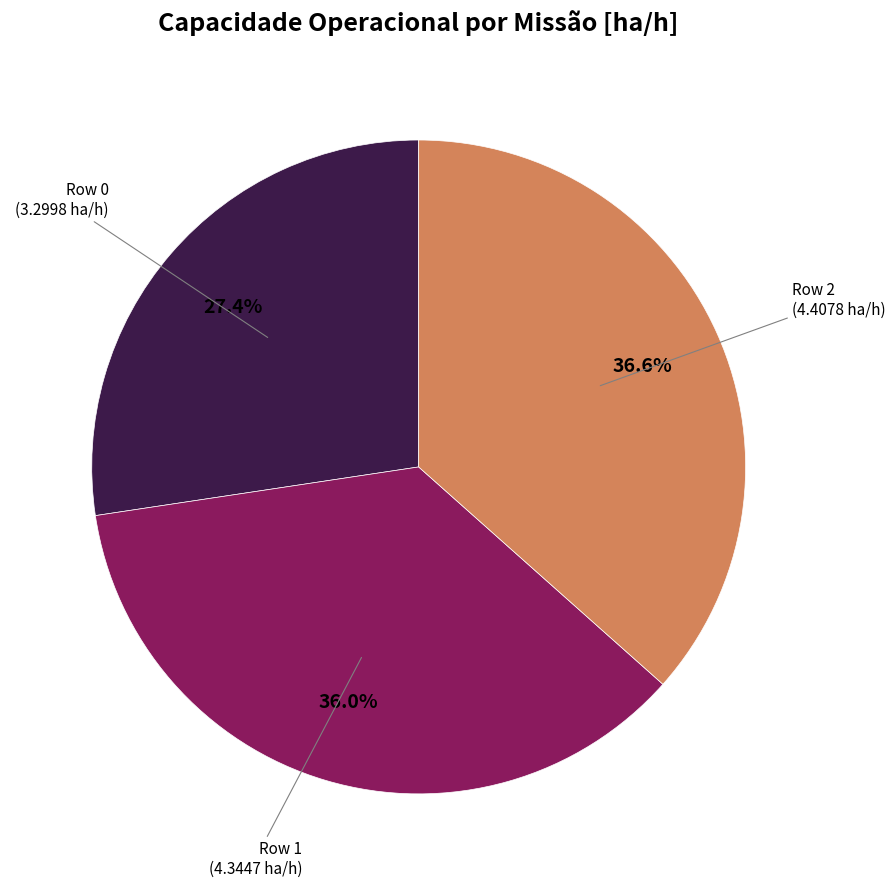

Does any single category account for the majority?

No